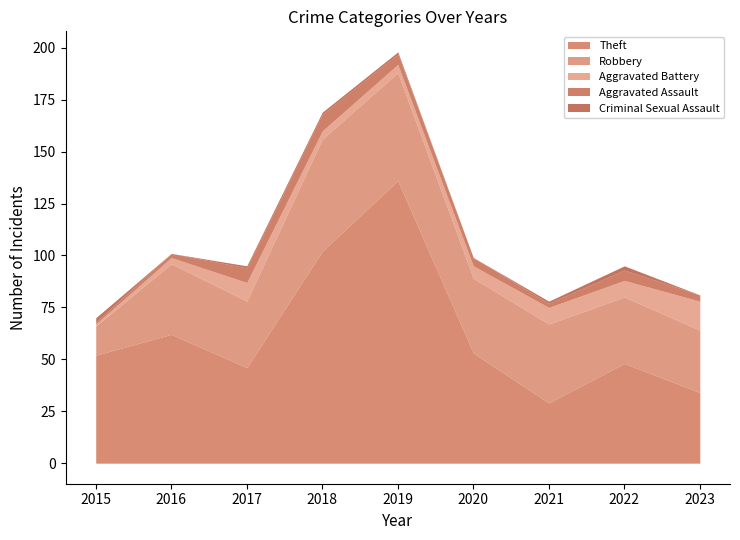

True or false: Criminal Sexual Assault has a value of 2 at 2022.

True